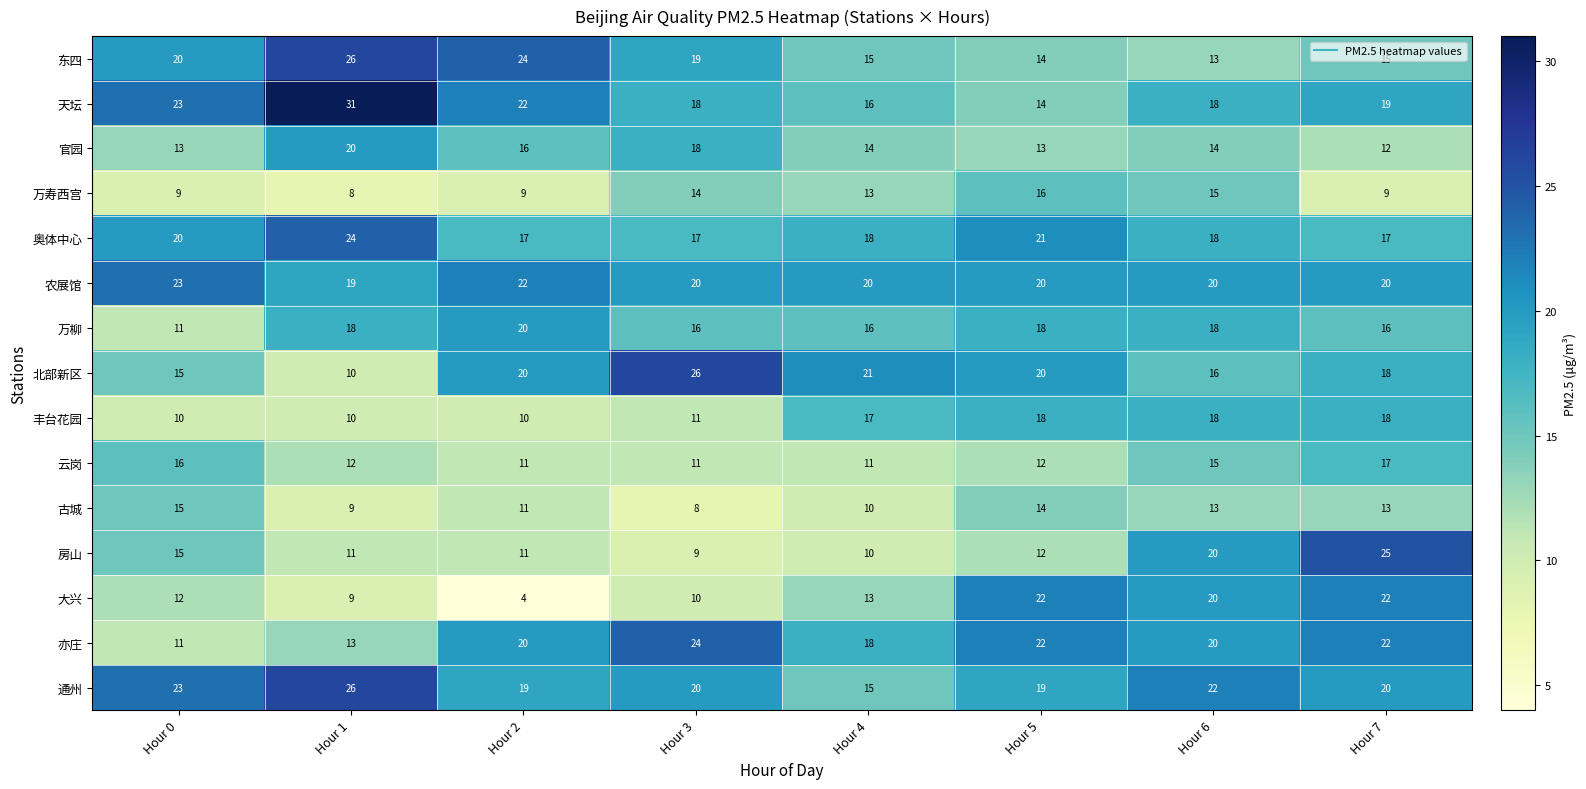

Is the value of 大兴 at Hour 0 greater than the value of 古城 at Hour 4?

Yes